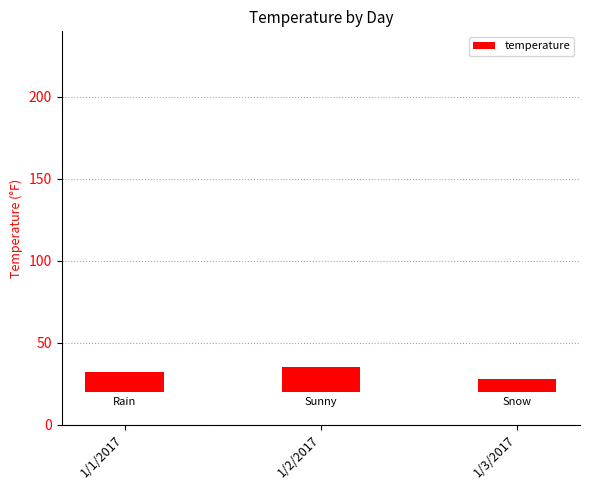

How many series are shown in this chart?

1